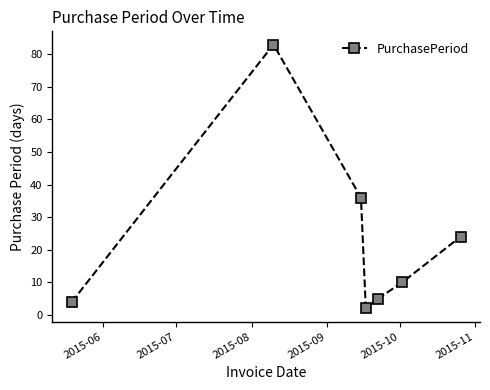

How many interior local peaks (higher than both neighbors) does the data have?

1